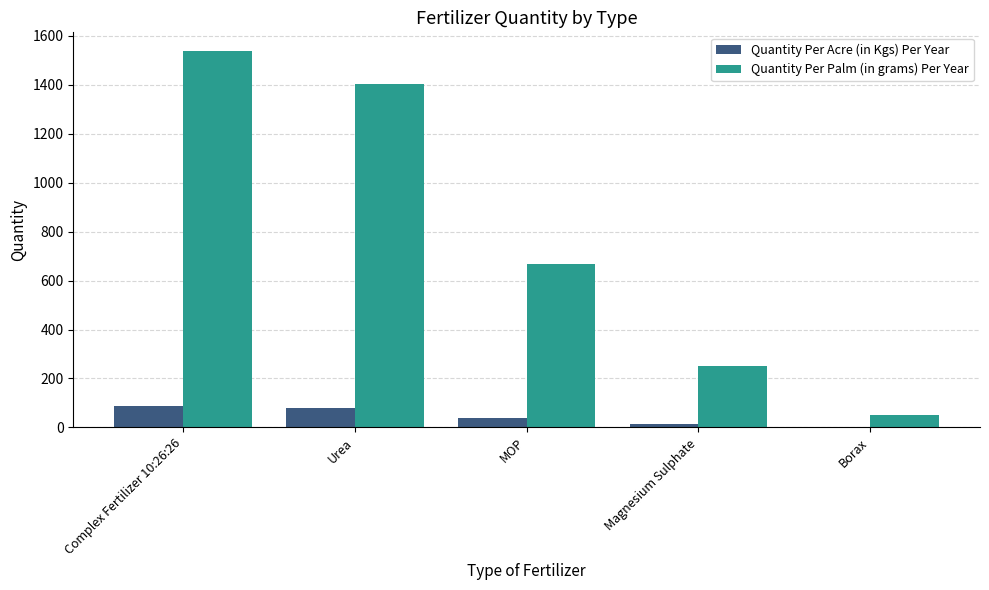

The value of Quantity Per Palm (in grams) Per Year at Complex Fertilizer 10:26:26 is 1538. True or false?

True